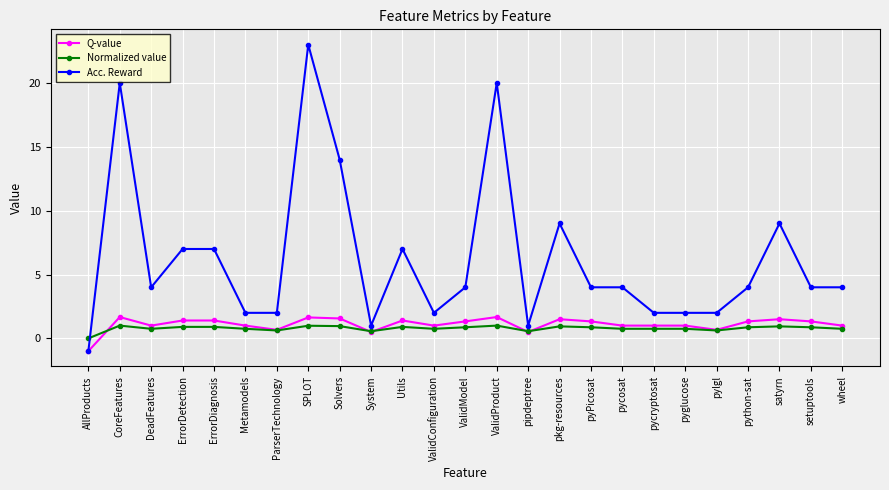

Which series has the largest total across all categories?

Acc. Reward